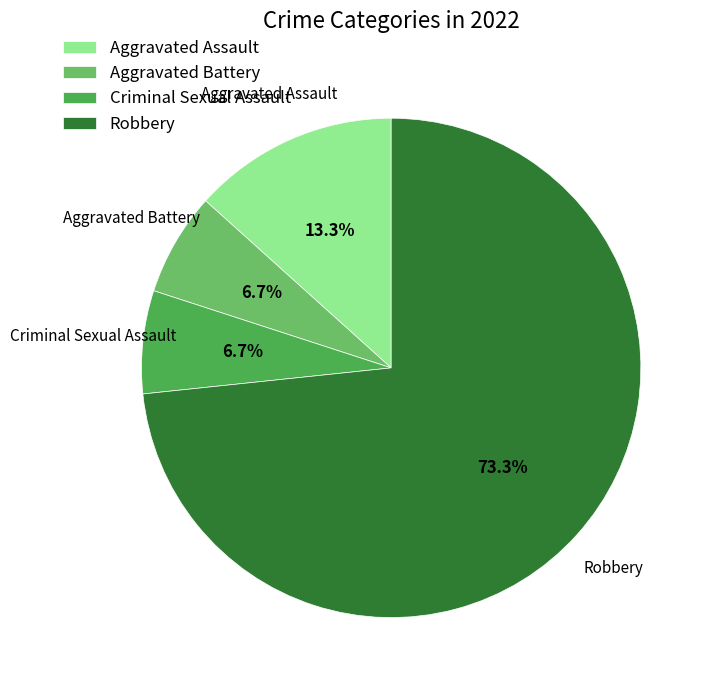

Is there any slice that represents more than half of the pie?

Yes